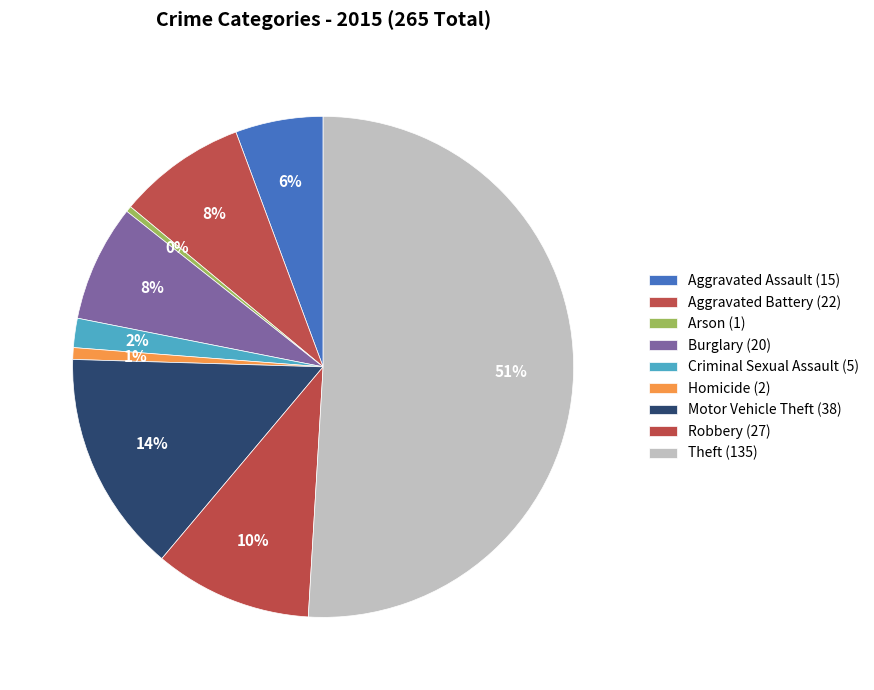

Count the number of slices in the pie.

9